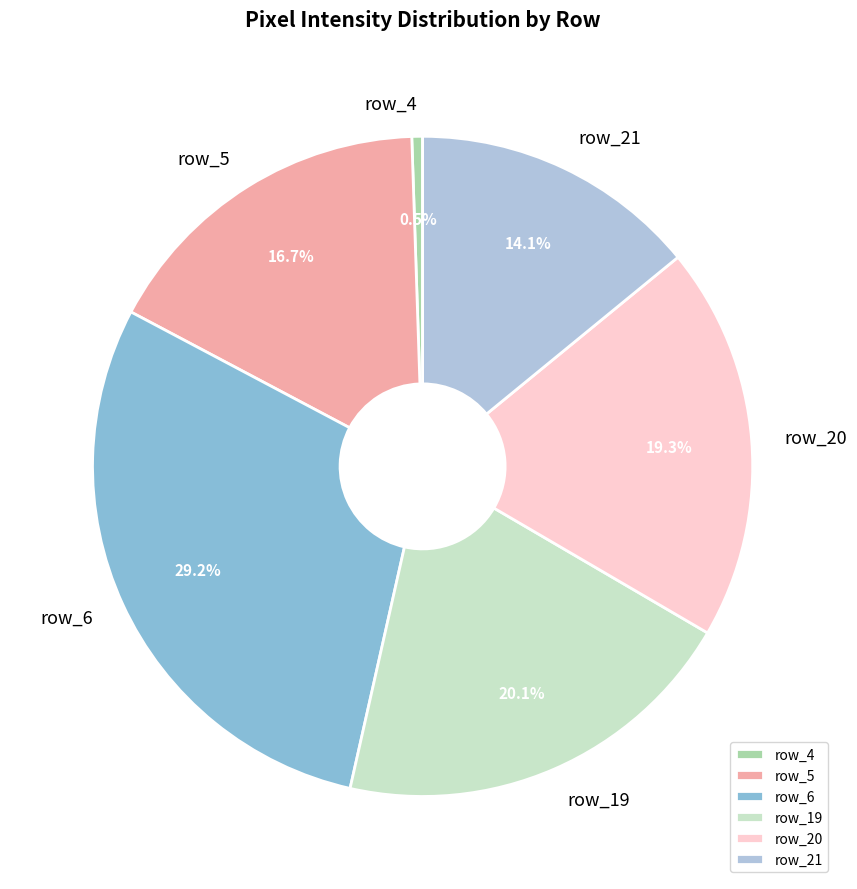

Does any single category account for the majority?

No